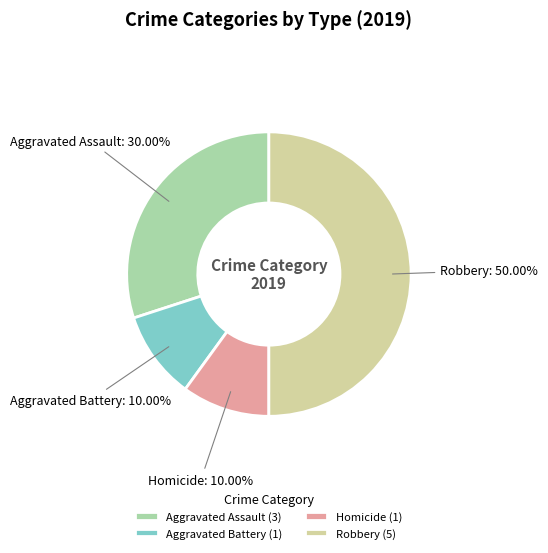

Do Robbery (5) and Homicide (1) together represent more than half of the pie?

Yes